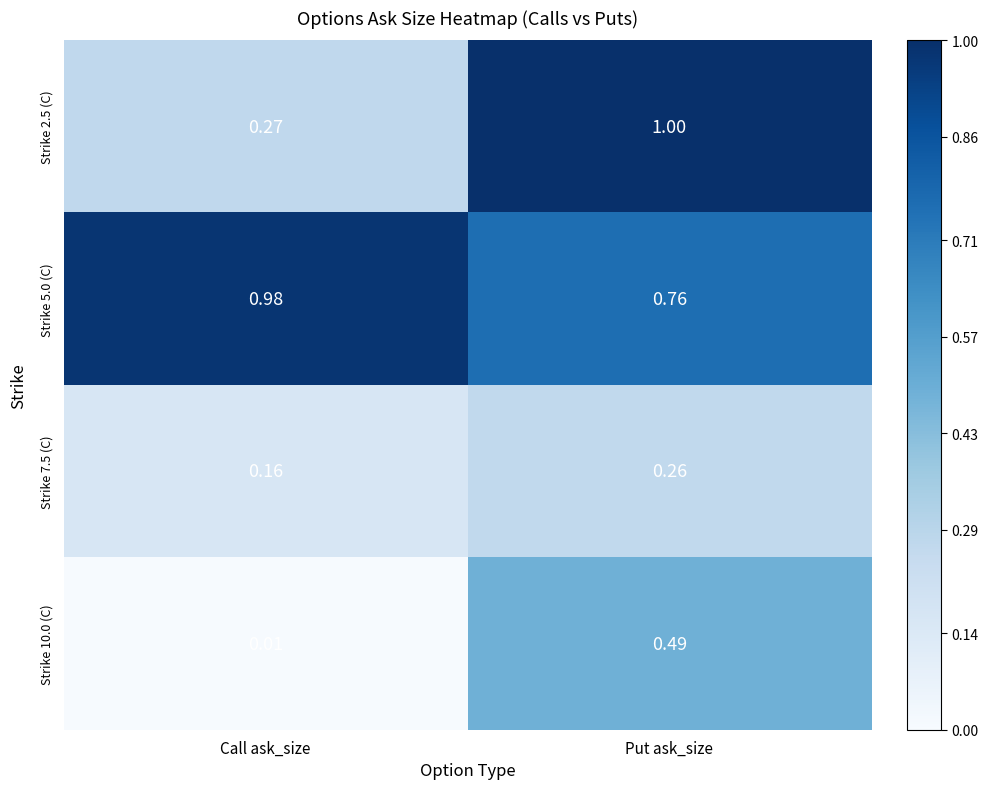

At how many categories does at least one series exceed 0?

2